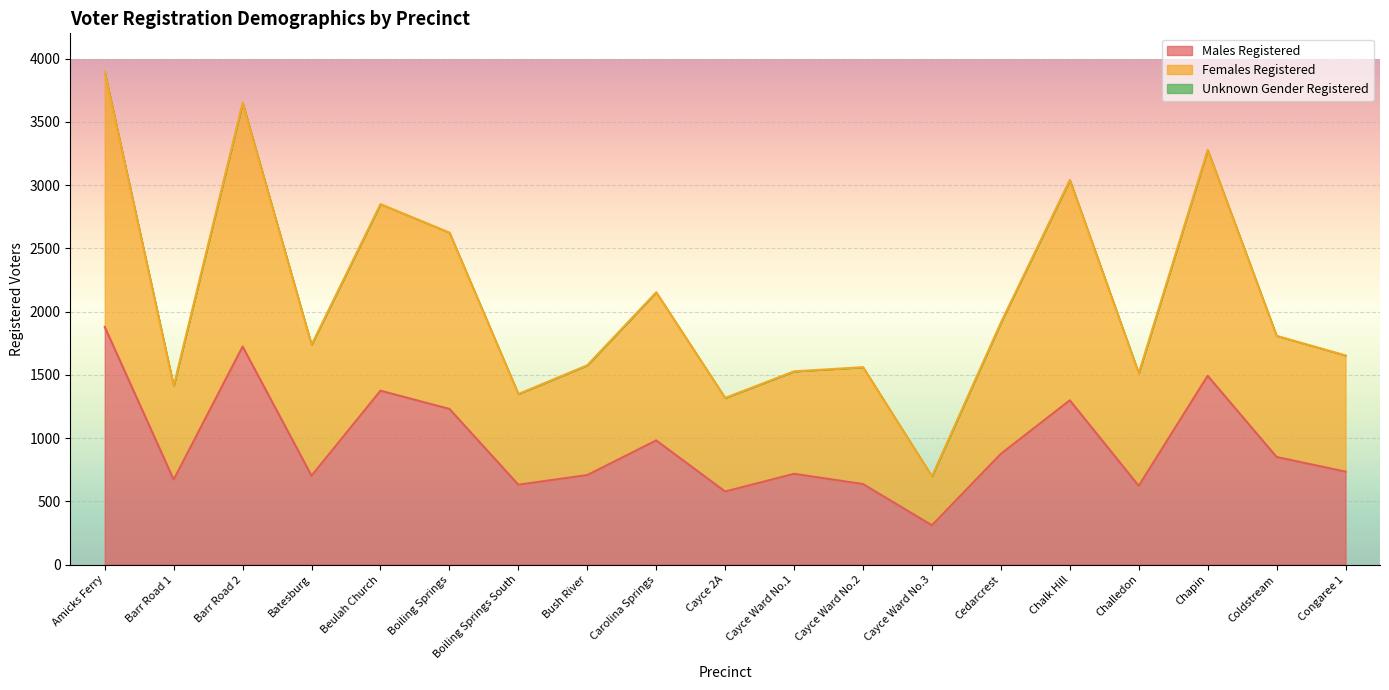

At which label does Females Registered first exceed 1738?

Amicks Ferry